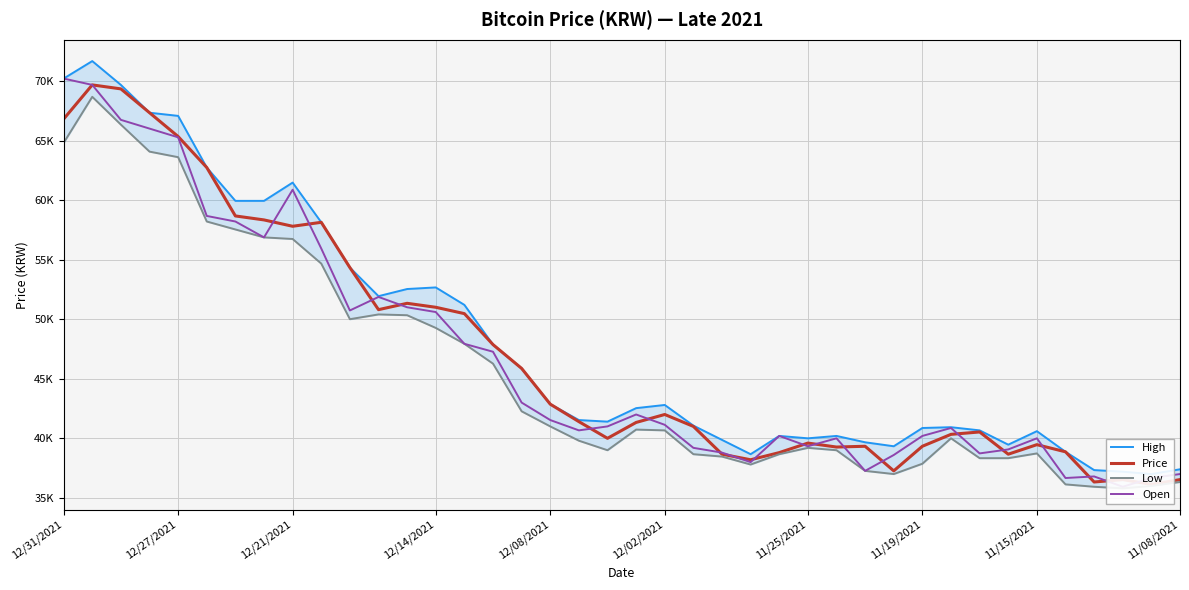

What is the value of the Price point at the 26th from the left?

38800